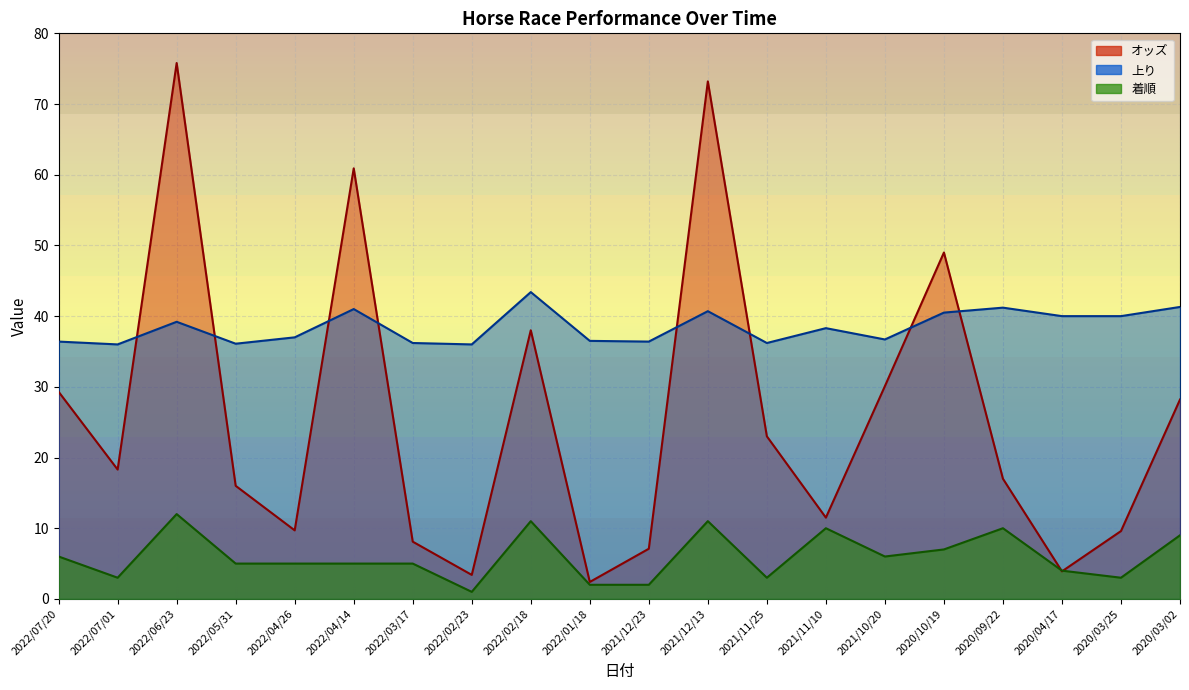

What is the difference between the highest and lowest values at 2020/10/19?

42.0